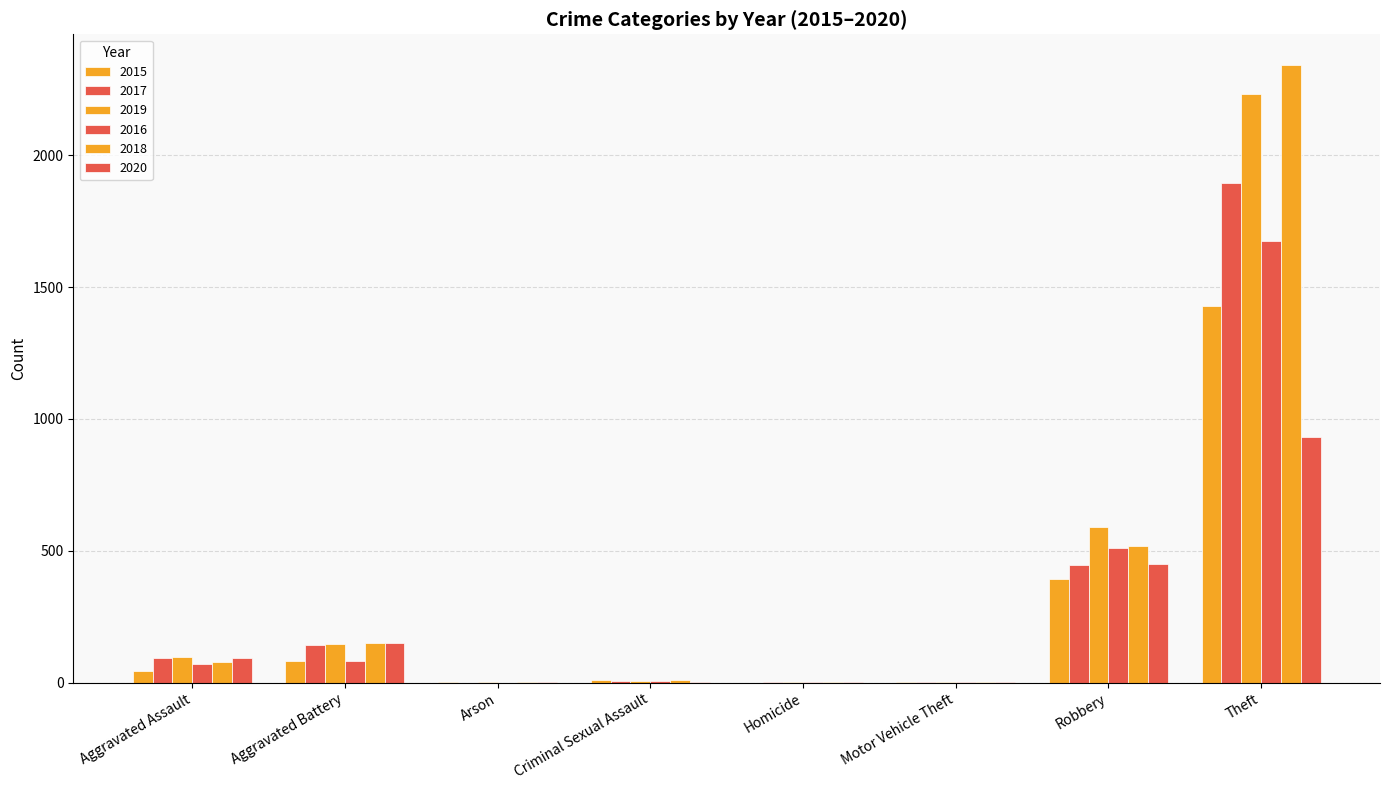

Which series has the widest spread of values?

2018